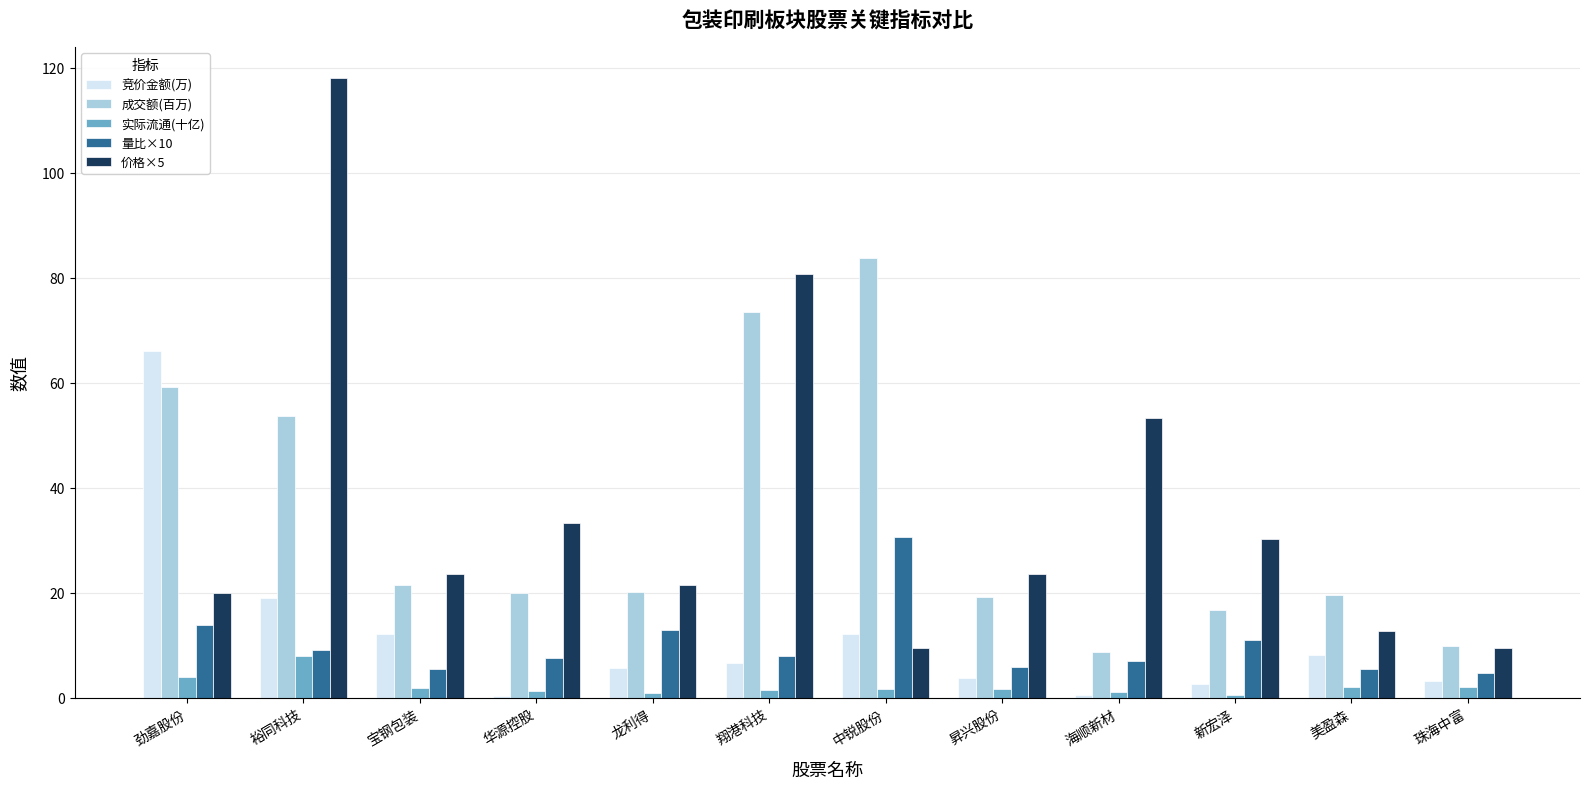

At which label is 价格×5 closest to 63?

海顺新材